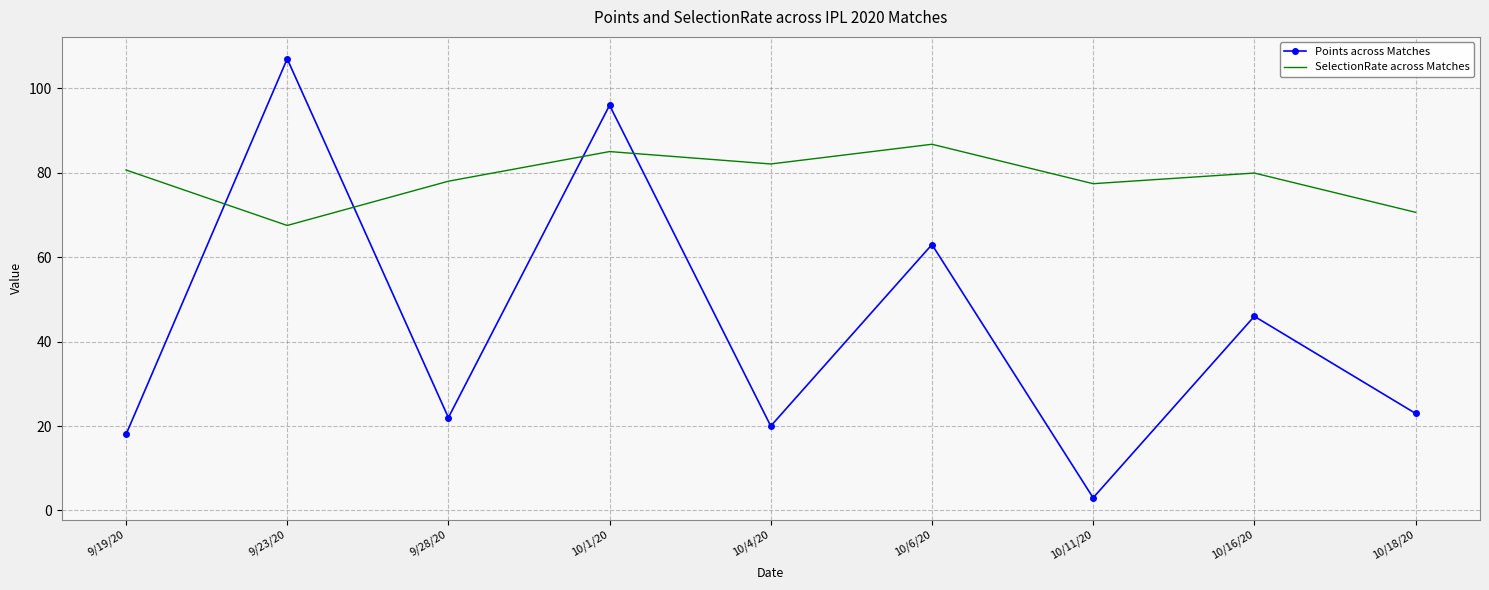

What is the maximum value for SelectionRate across Matches?

86.8